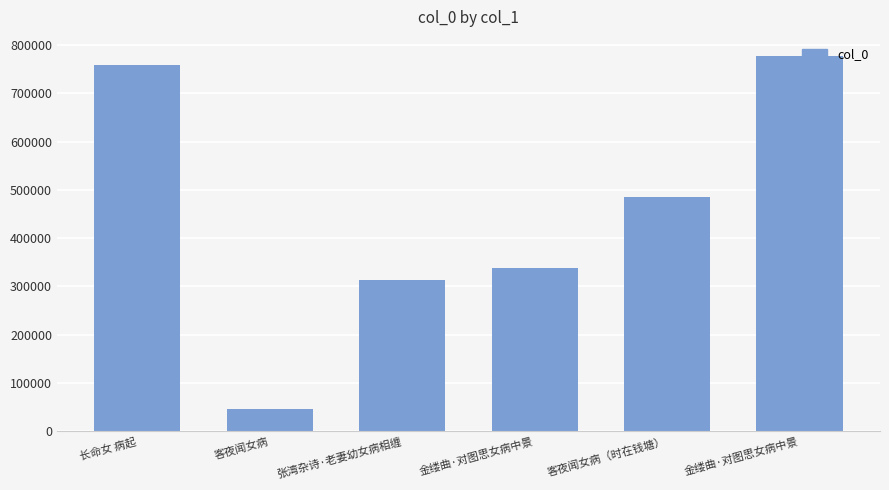

What is the difference between the maximum and minimum values?

730977